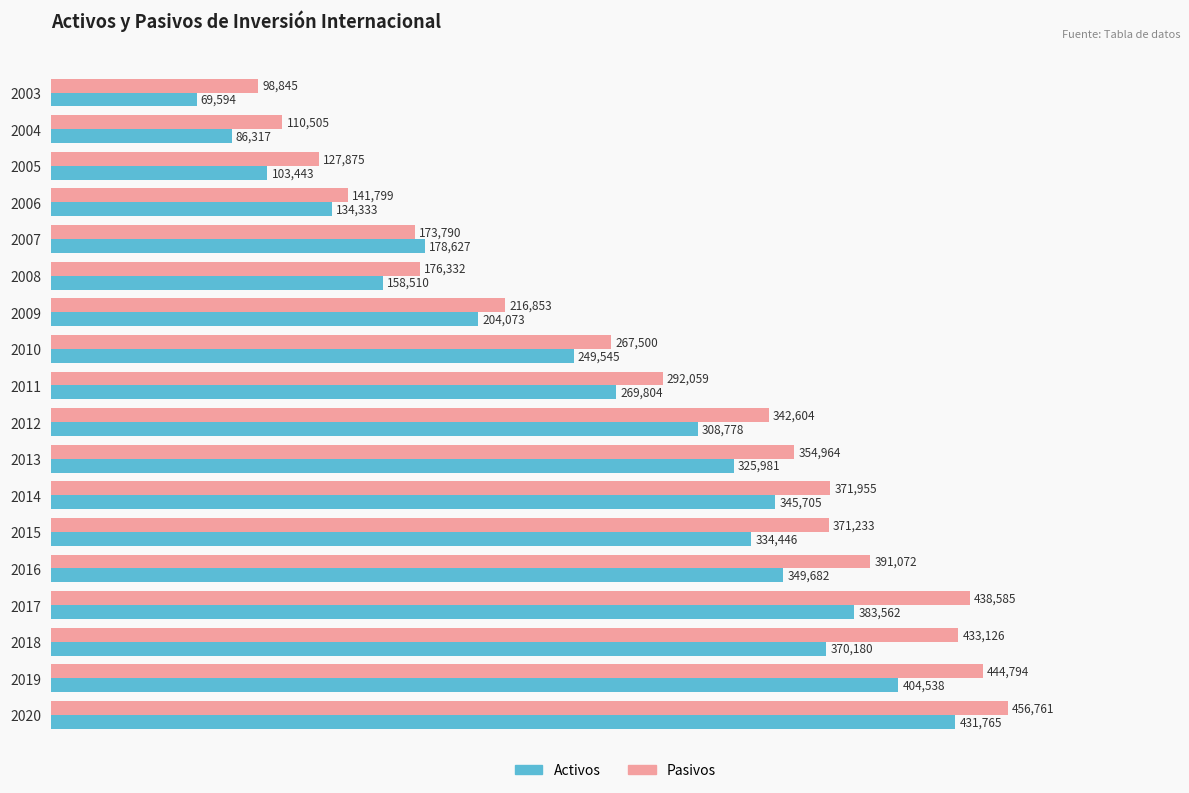

What is the sum of all Pasivos values?

5210652